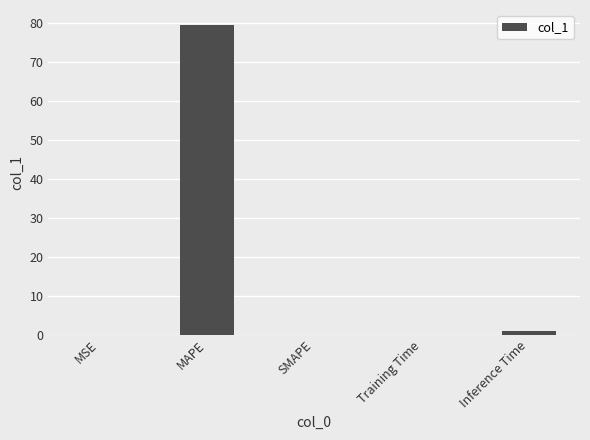

What is the greatest value displayed?

79.4